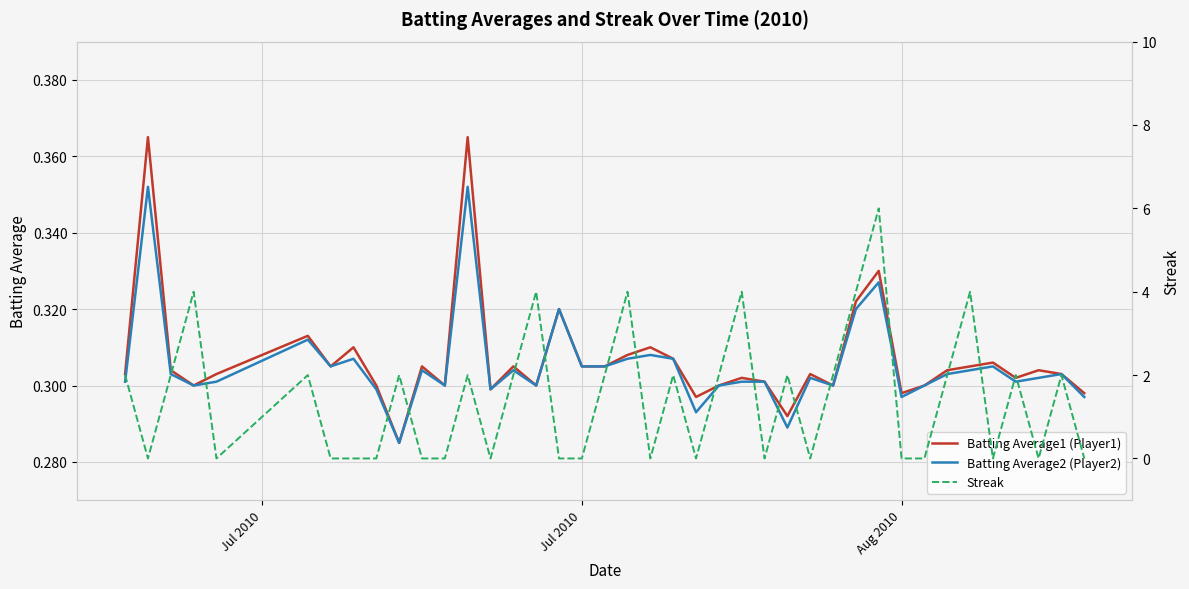

Reading left to right, extract all data points from this chart.

Batting Average1 (Player1): 0.3	0.4	0.3	0.3	0.3	0.3	0.3	0.3	0.3	0.3	0.3	0.3	0.4	0.3	0.3	0.3	0.3	0.3	0.3	0.3	0.3	0.3	0.3	0.3	0.3	0.3	0.3	0.3	0.3	0.3	0.3	0.3	0.3	0.3	0.3	0.3	0.3	0.3	0.3	0.3
Batting Average2 (Player2): 0.3	0.4	0.3	0.3	0.3	0.3	0.3	0.3	0.3	0.3	0.3	0.3	0.4	0.3	0.3	0.3	0.3	0.3	0.3	0.3	0.3	0.3	0.3	0.3	0.3	0.3	0.3	0.3	0.3	0.3	0.3	0.3	0.3	0.3	0.3	0.3	0.3	0.3	0.3	0.3
Streak: 2.0	0.0	2.0	4.0	0.0	2.0	0.0	0.0	0.0	2.0	0.0	0.0	2.0	0.0	2.0	4.0	0.0	0.0	2.0	4.0	0.0	2.0	0.0	2.0	4.0	0.0	2.0	0.0	2.0	4.0	6.0	0.0	0.0	2.0	4.0	0.0	2.0	0.0	2.0	0.0